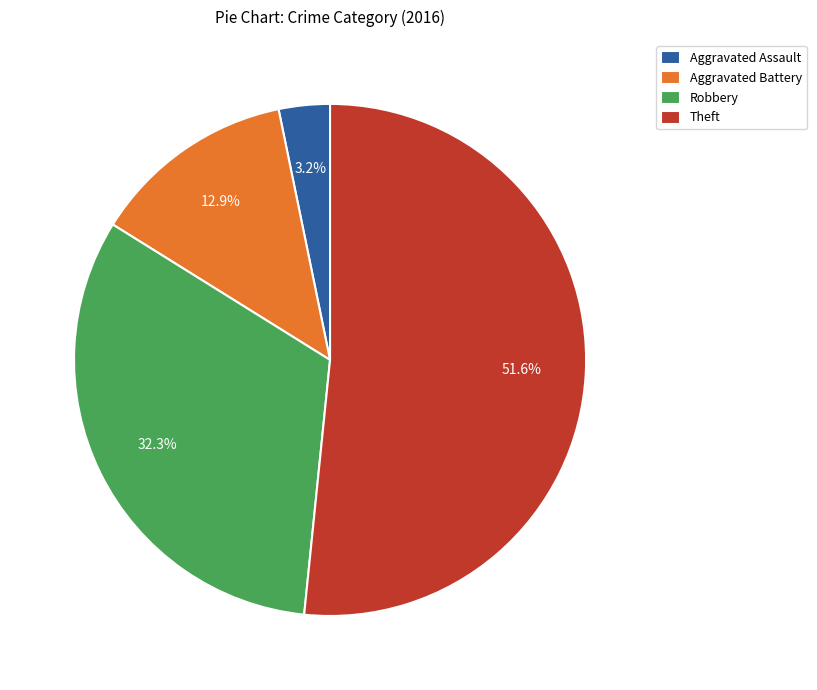

Approximately how many times larger is the value at Robbery compared to Theft?

0.6